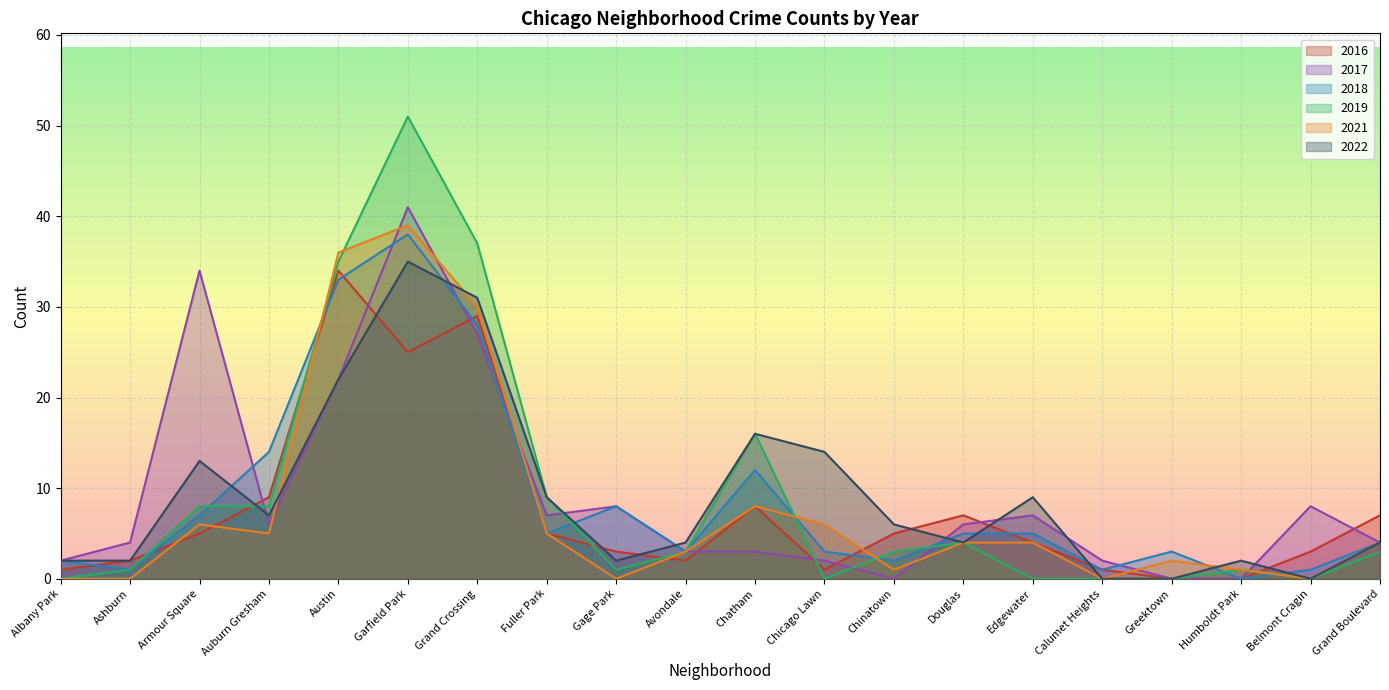

Where do 2018 and 2016 first cross each other?

Albany Park and Ashburn